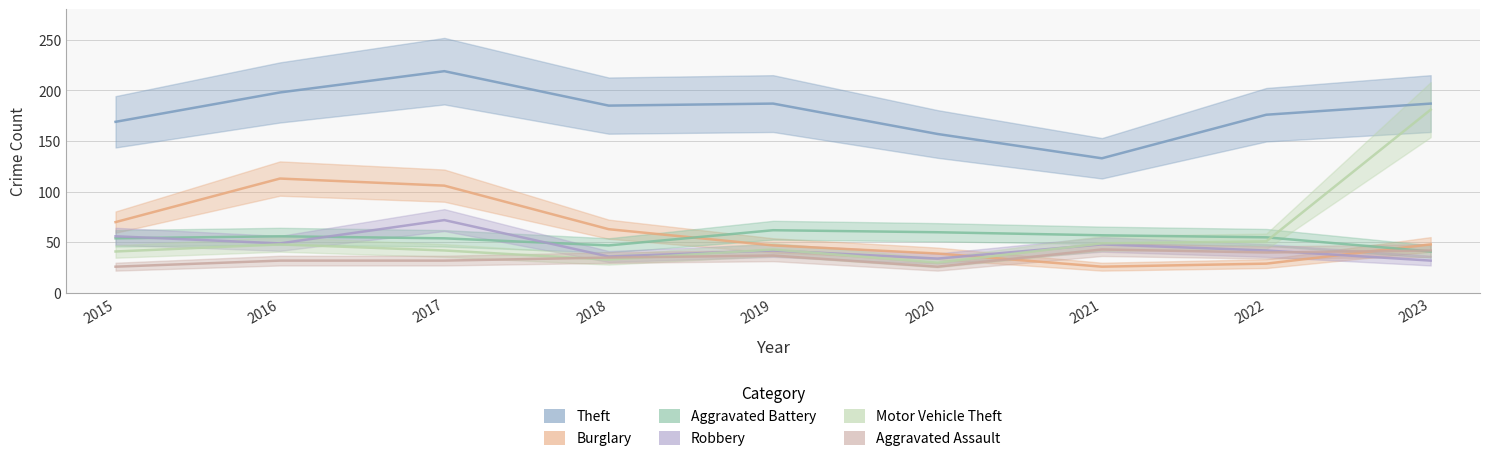

Which category has the lowest value across all series?

2021